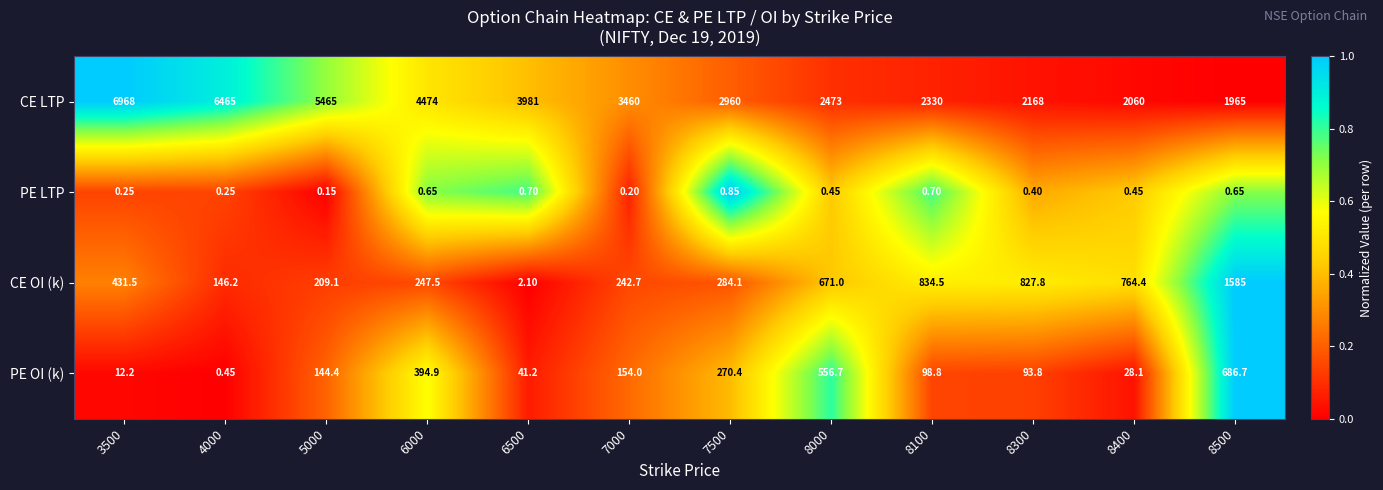

List the series in order of their peak value, lowest first.

PE LTP, PE OI (k), CE OI (k), CE LTP